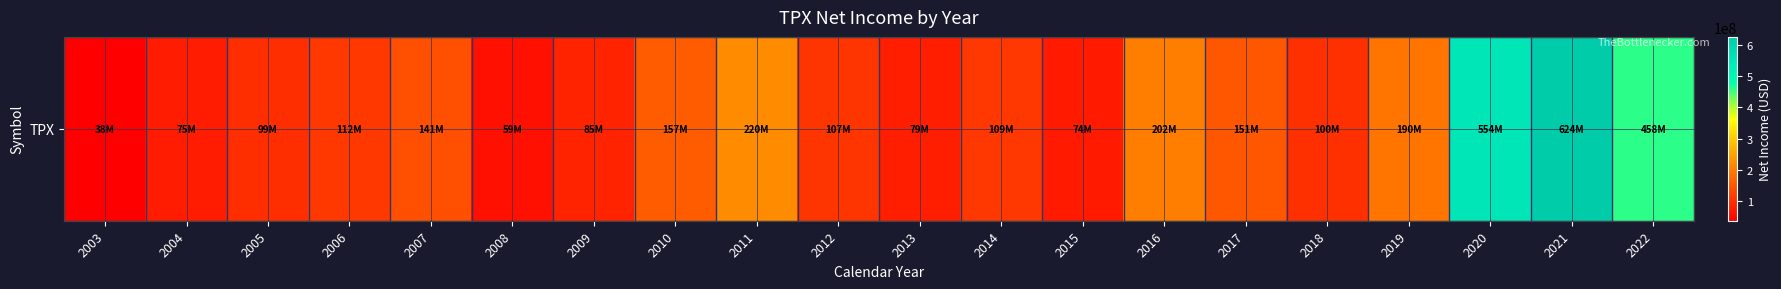

Is it true that the value at 2005 is 99329000?

True